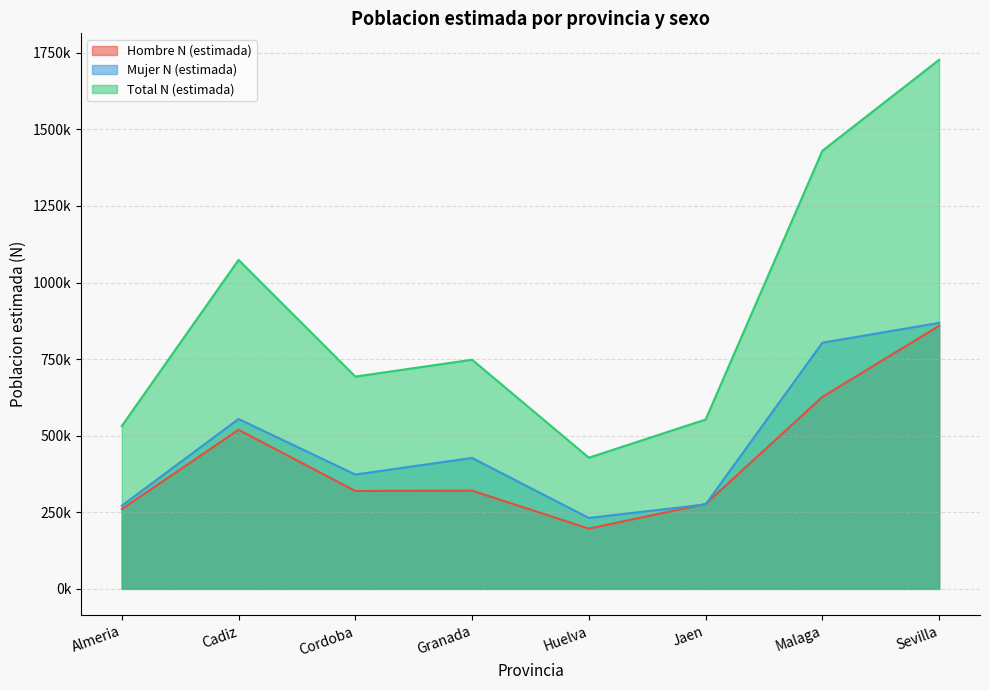

What is the label of the 3rd point from the right?

Jaen